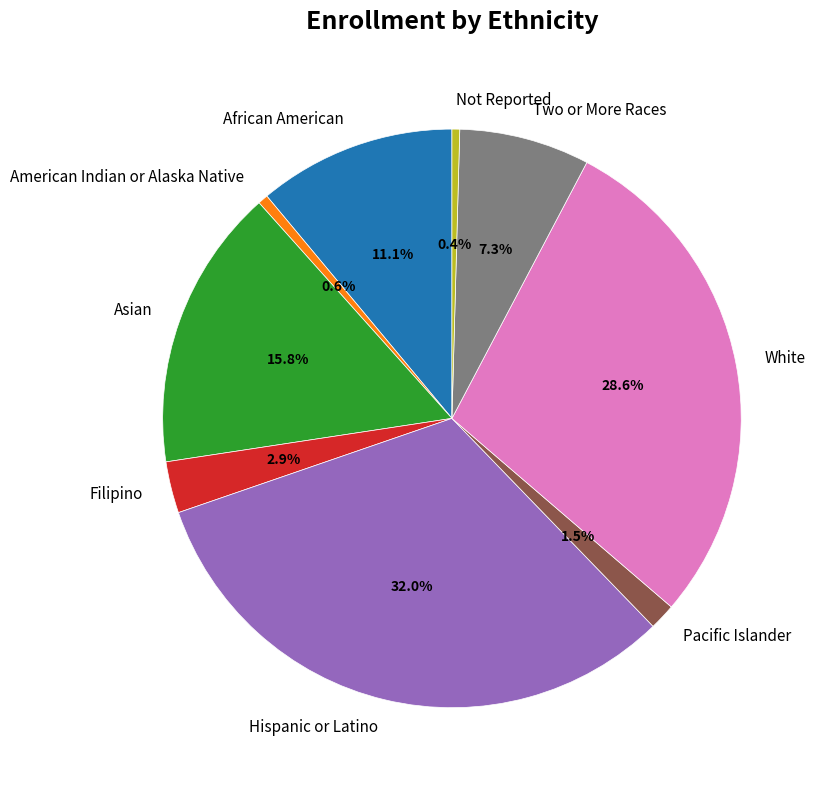

Count the number of slices in the pie.

9